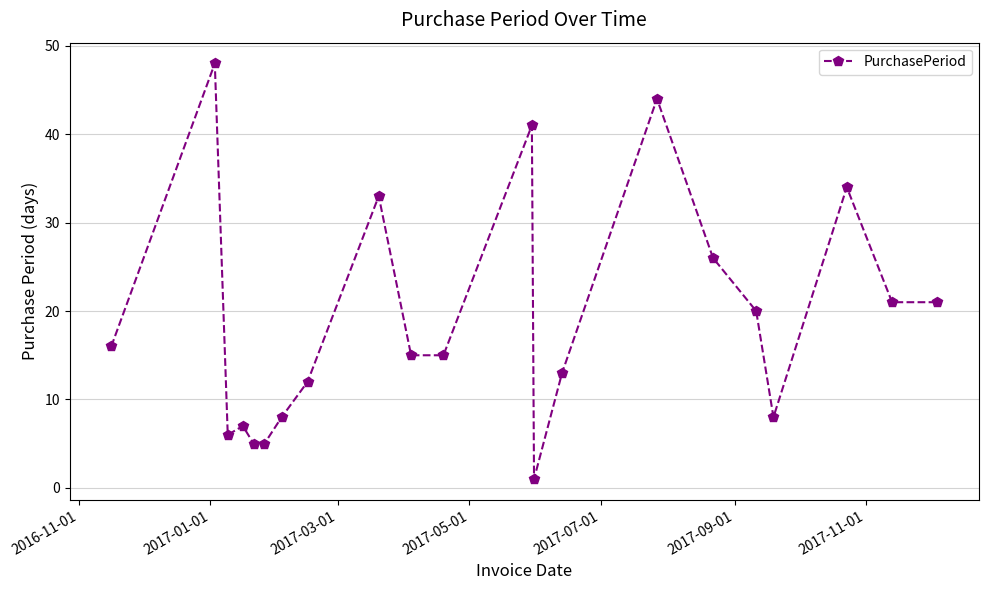

What is the difference between the second highest and minimum values?

43